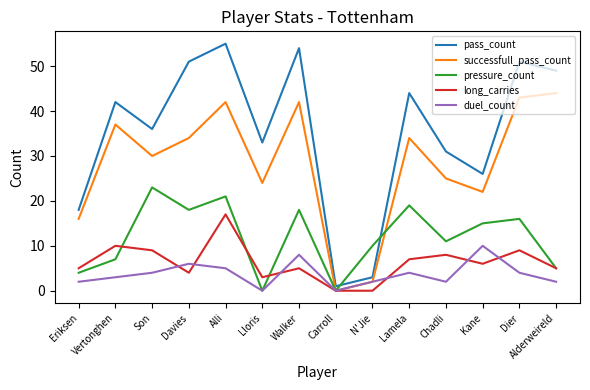

What position from the left is Walker?

7